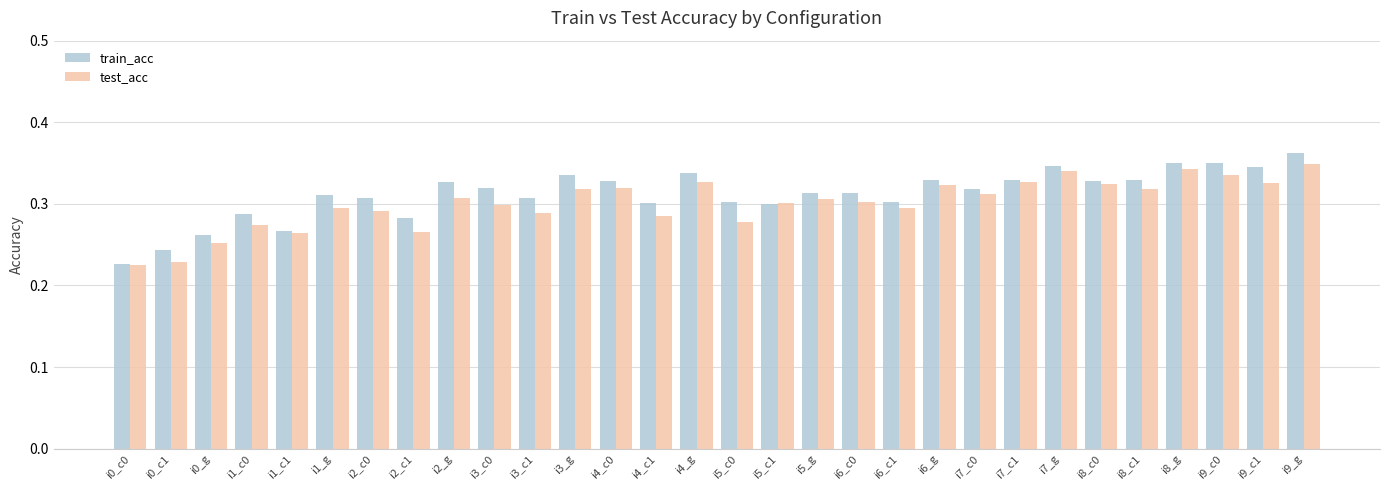

True or false: test_acc has a value of 0.3 at i5_g.

True